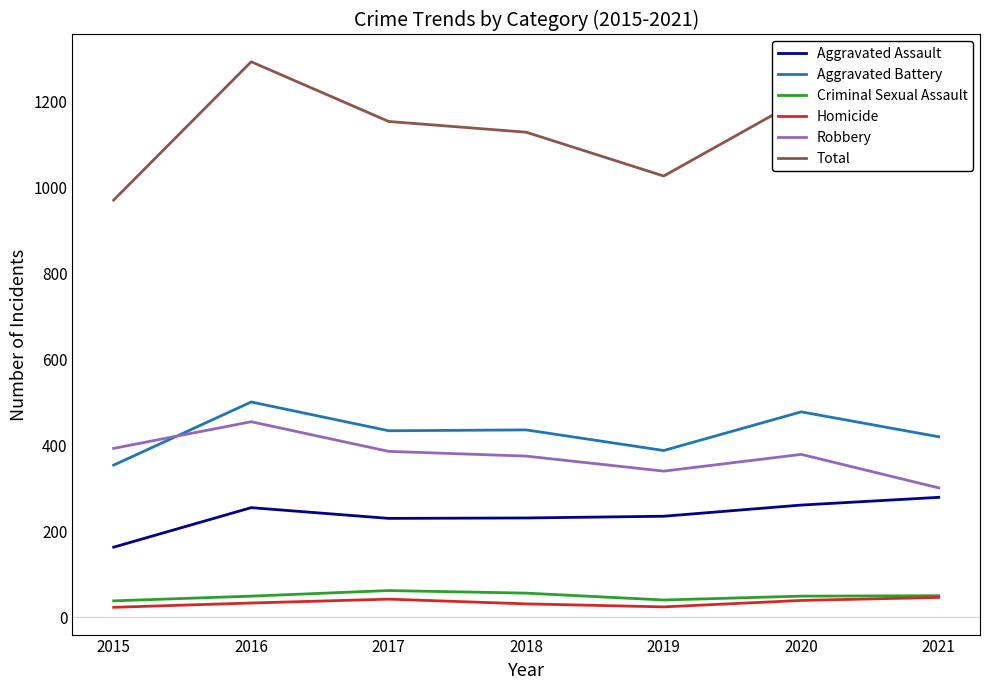

At how many categories does at least one series exceed 1271?

1